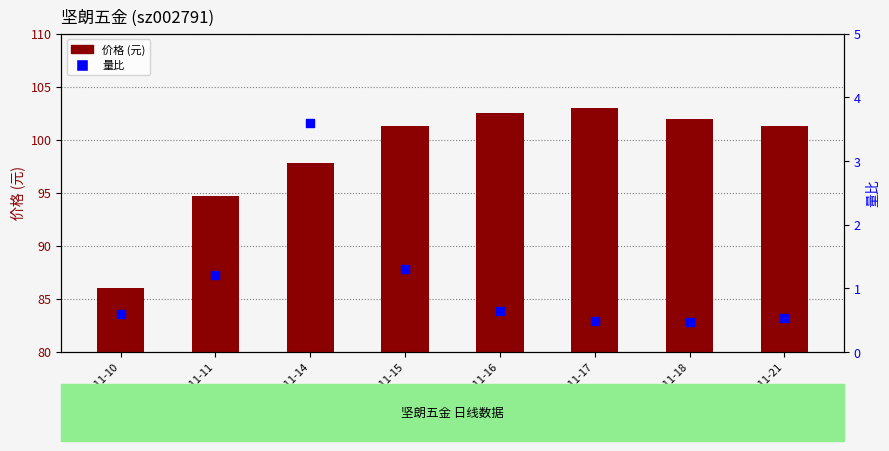

Which series contains the lowest Y value?

量比